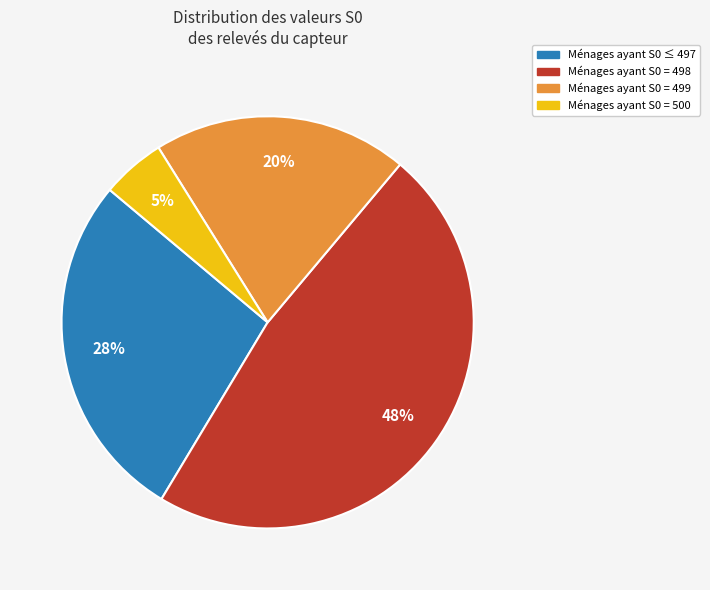

To the nearest percent, what is the average slice percentage?

25%